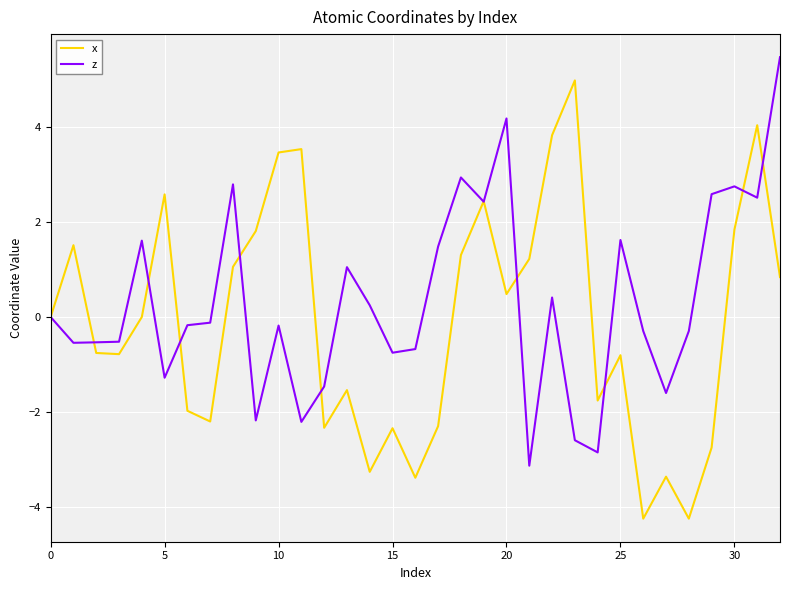

List the series in order of their peak value, lowest first.

x, z